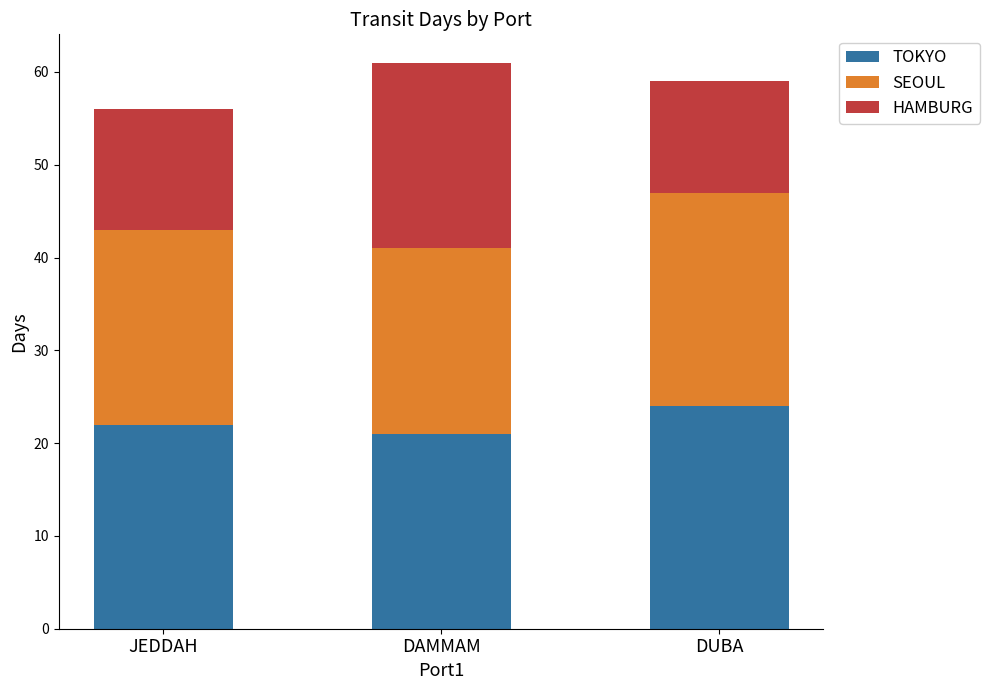

True or false: TOKYO has a value of 22 at JEDDAH.

True